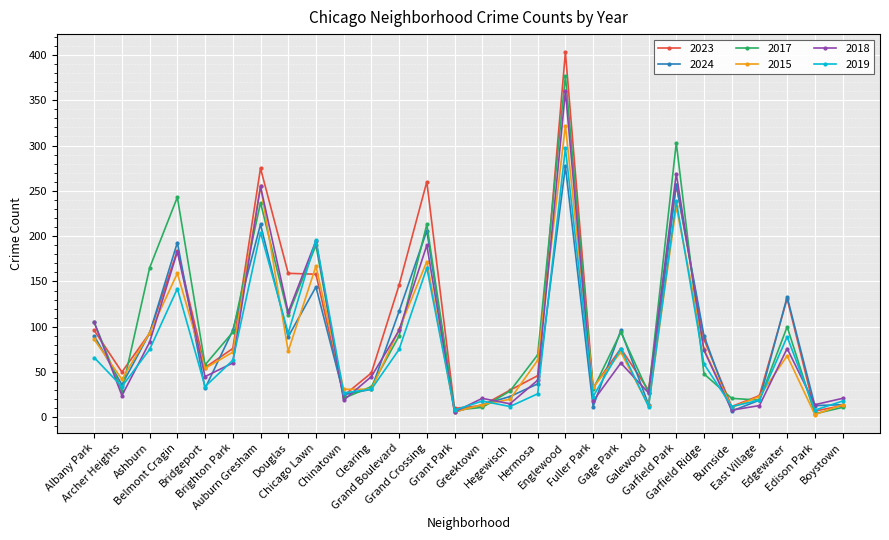

Which label corresponds to the largest value in the chart?

Englewood